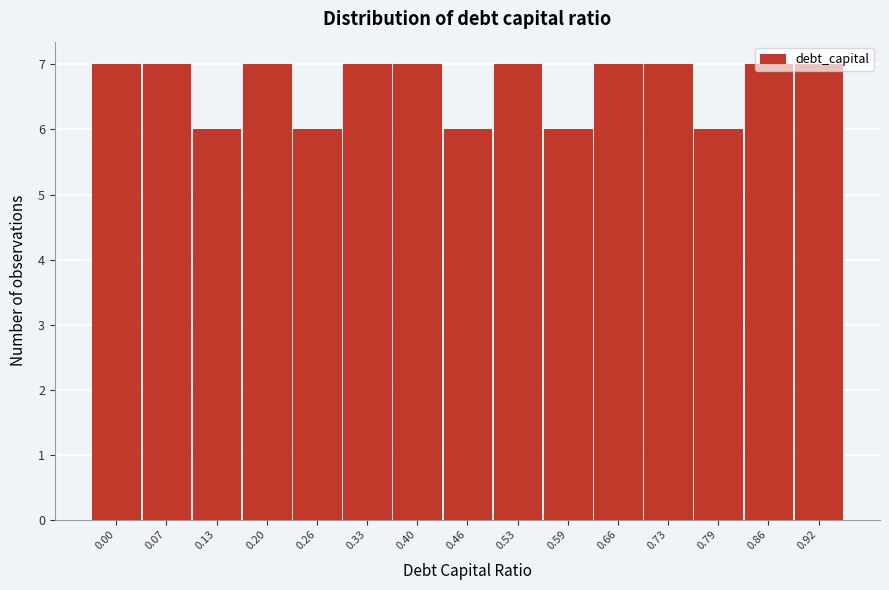

What is the value of the 1st bar from the left?

7